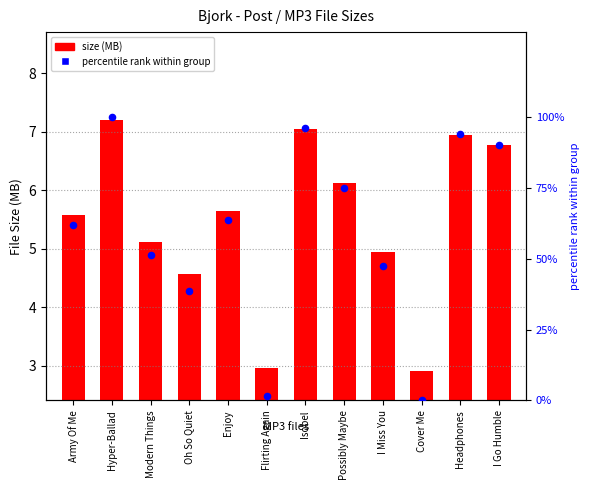

Is the value of percentile rank at I Miss You greater than the value of size (MB) at Possibly Maybe?

Yes